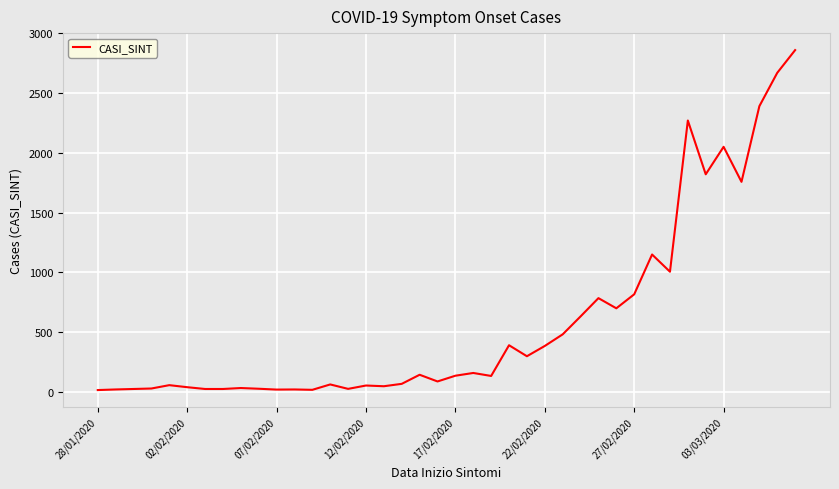

What is the average value?

593